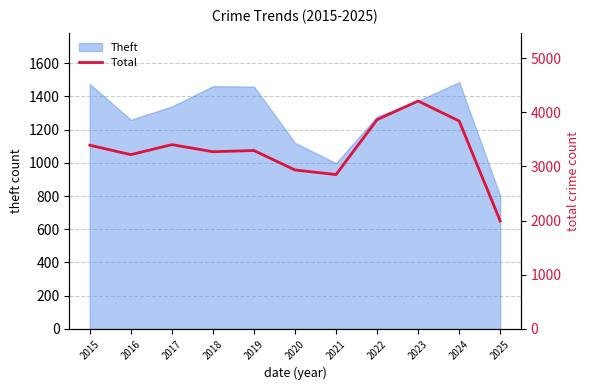

True or false: Theft has a value of 783 at 2016.

False